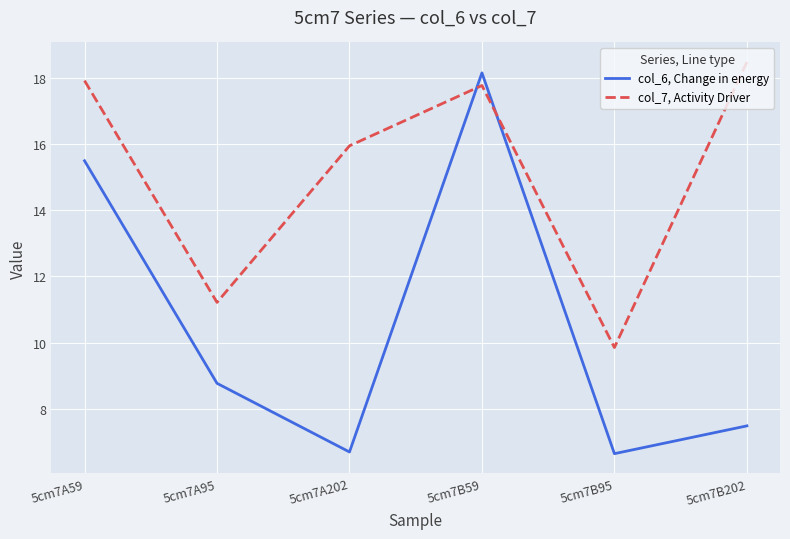

List the series in order of their peak value, highest first.

col_7, Activity Driver, col_6, Change in energy